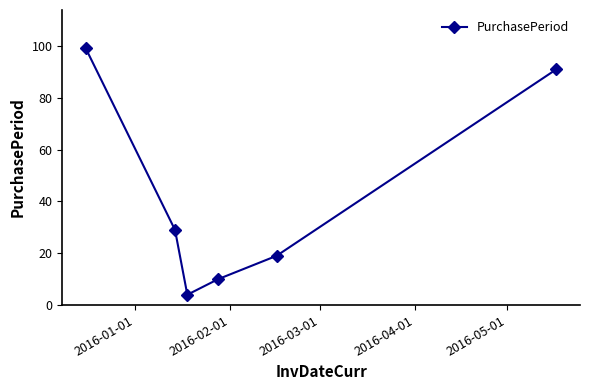

How many points are lower than both their immediate neighbors (excluding endpoints)?

1